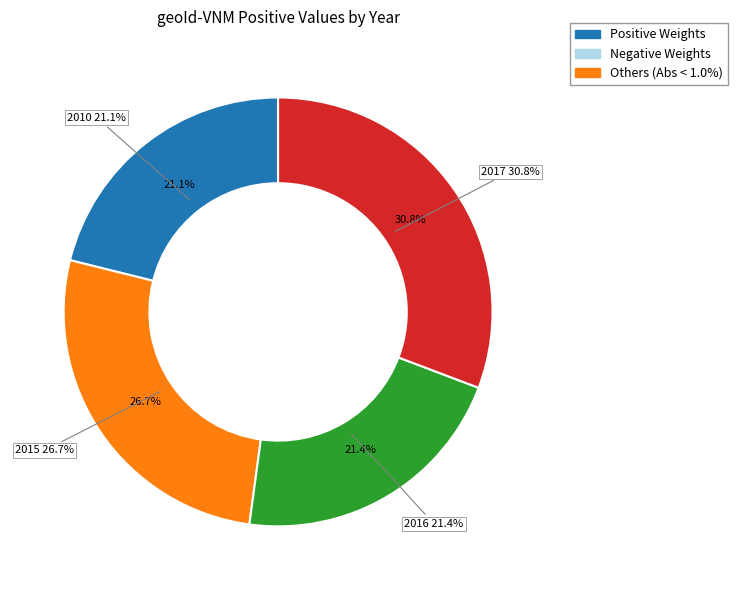

Which slice is the largest?

2017